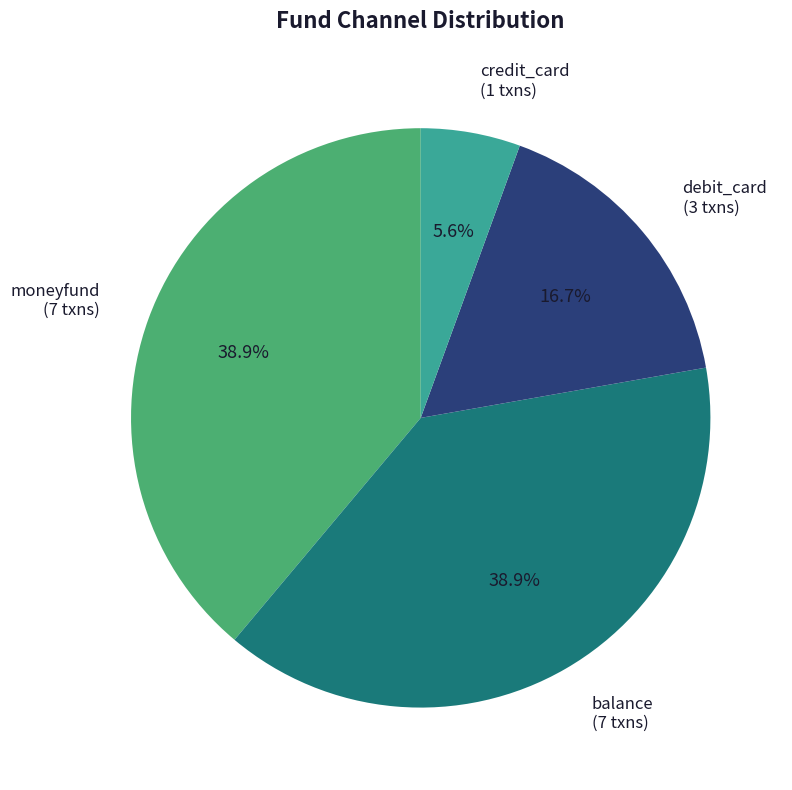

Count the number of slices in the pie.

4